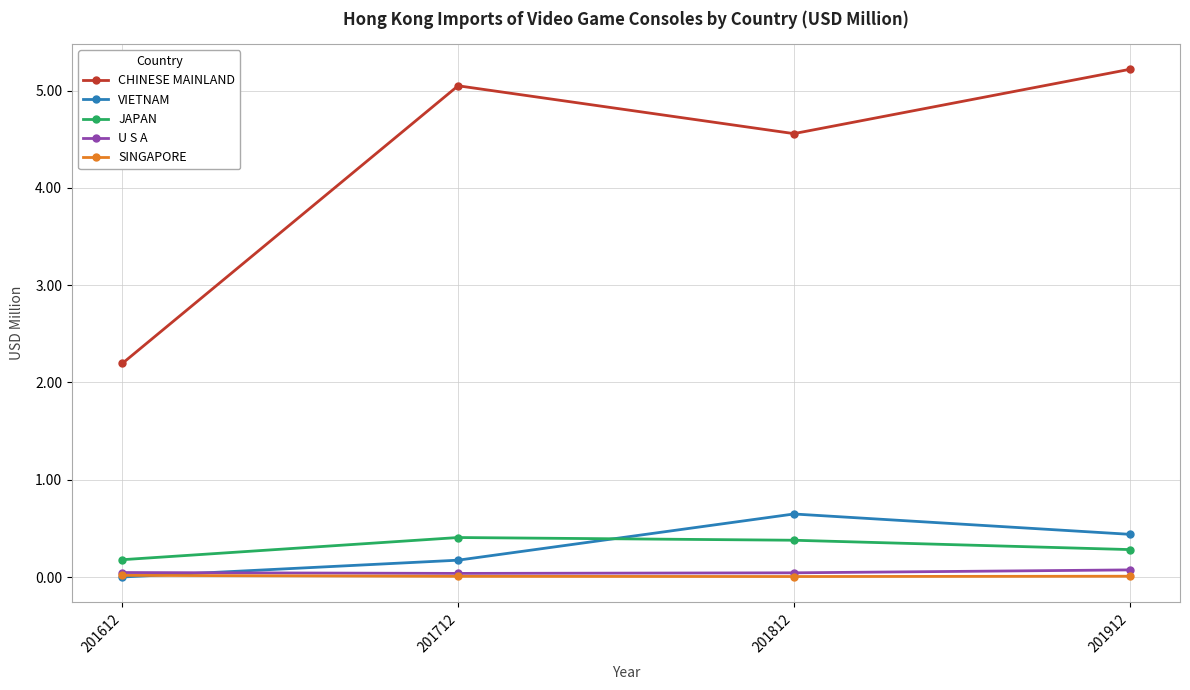

True or false: SINGAPORE and CHINESE MAINLAND intersect in this chart.

False